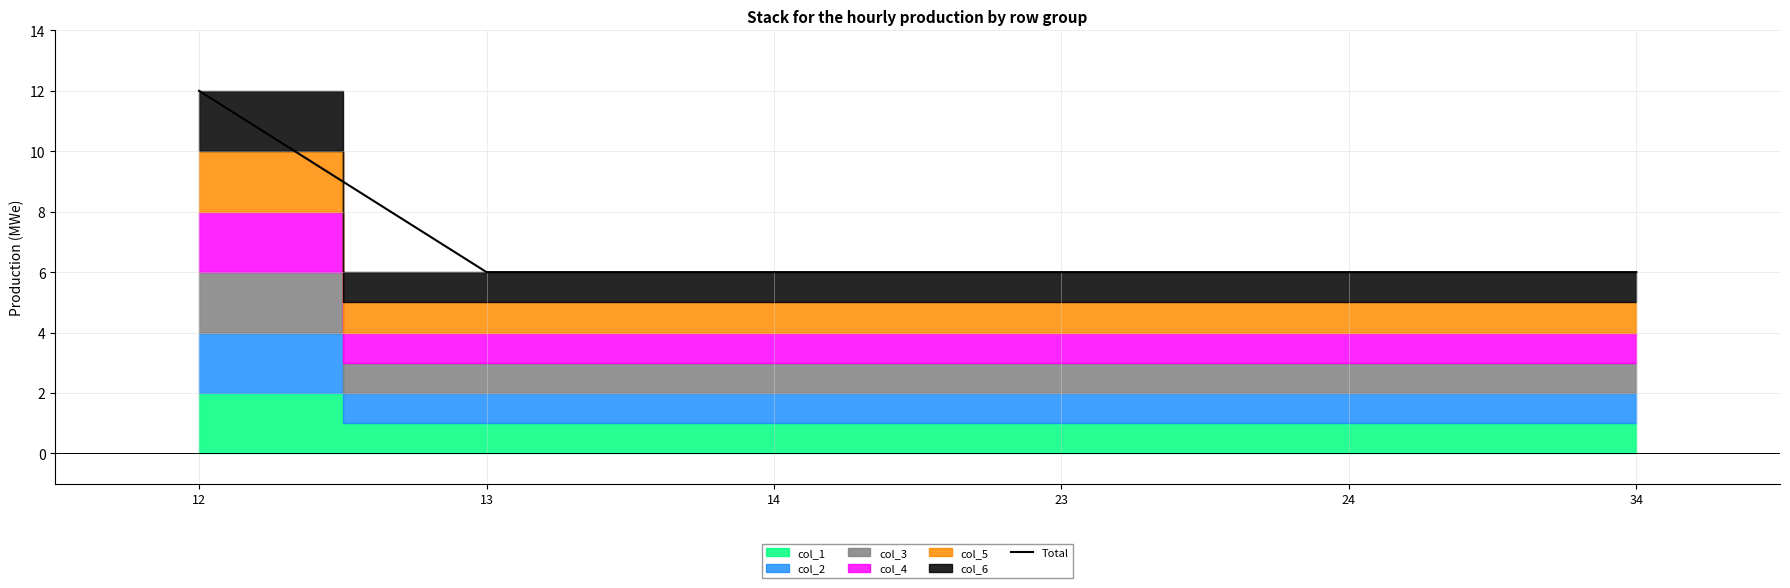

Reading left to right, extract all data points from this chart.

12=12	13=6	14=6	23=6	24=6	34=6